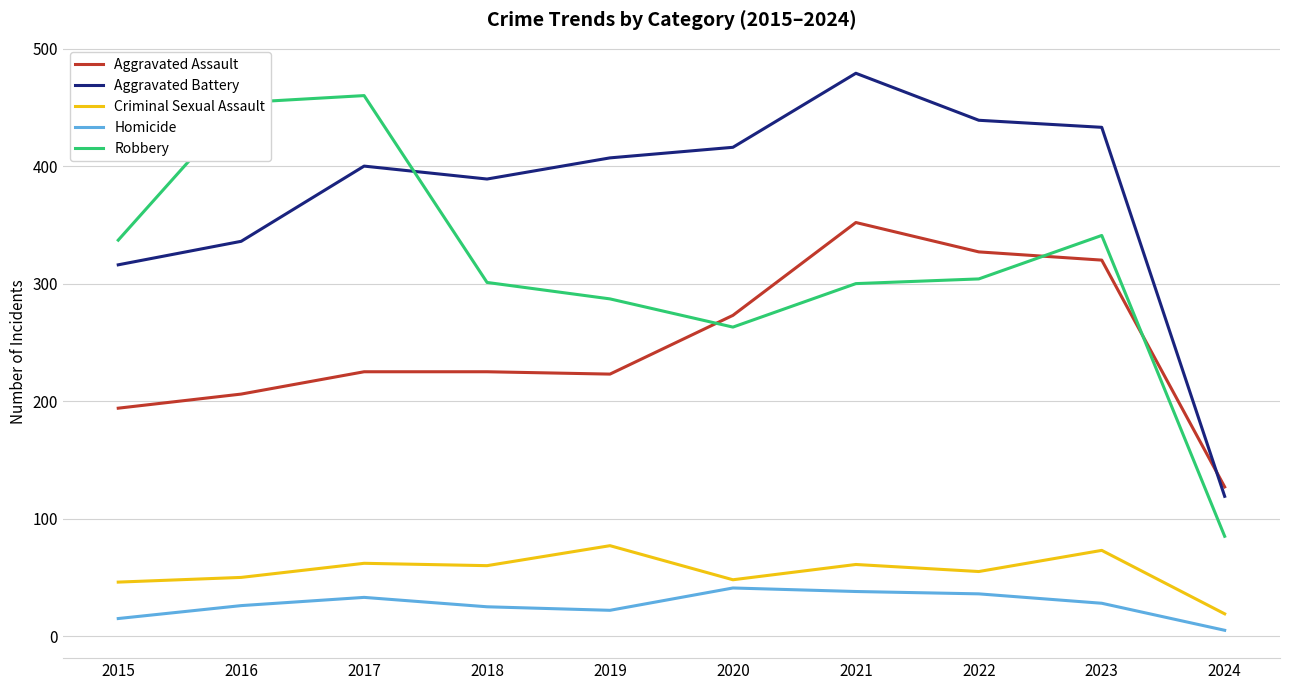

True or false: Aggravated Assault and Criminal Sexual Assault intersect in this chart.

False